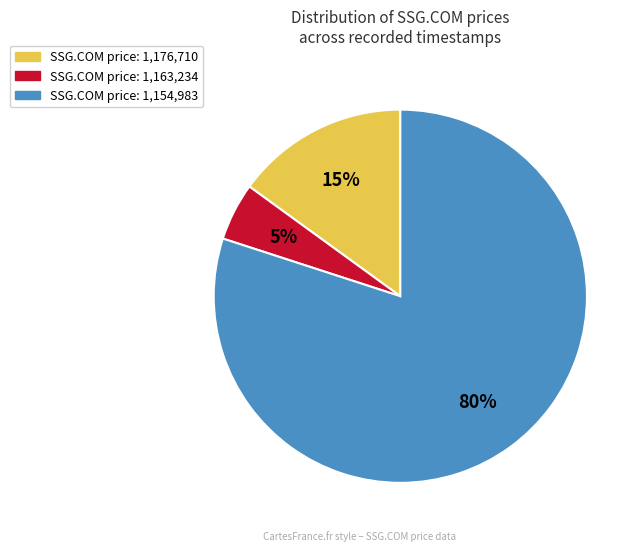

Does any single category account for the majority?

Yes